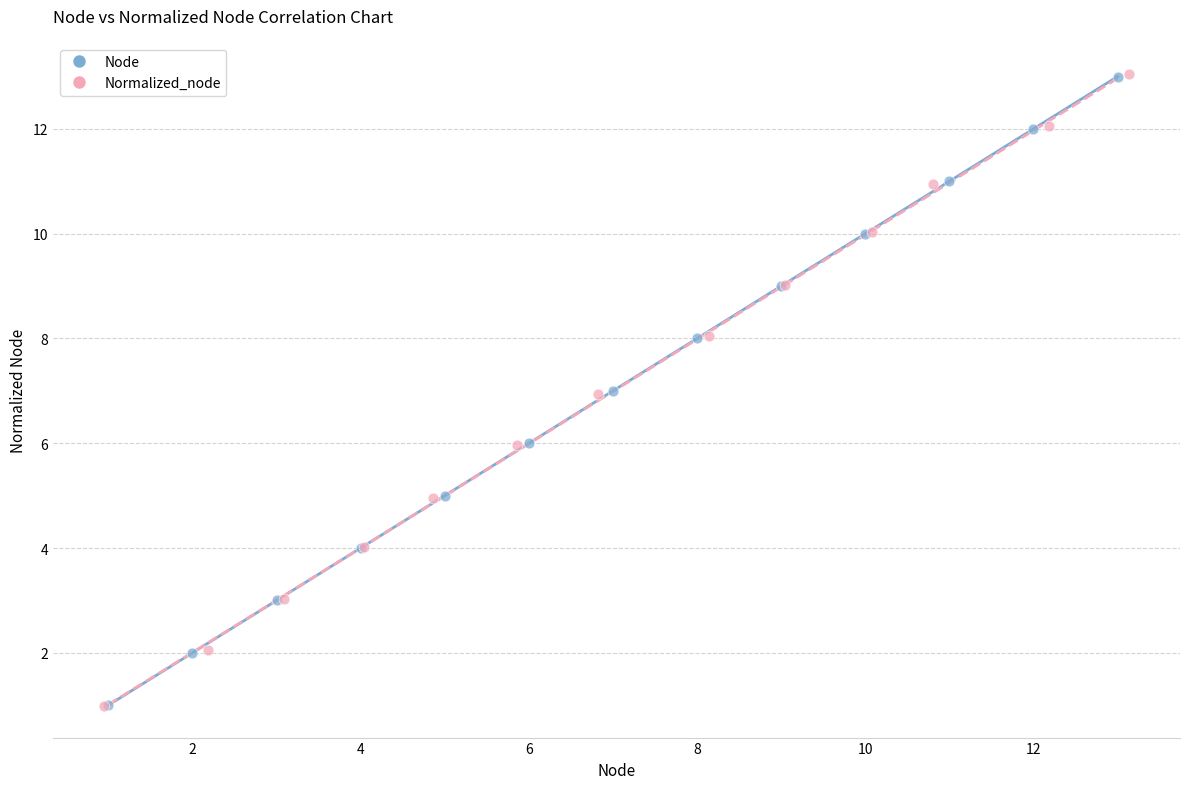

Which series has the largest Y range (max minus min)?

Normalized_node